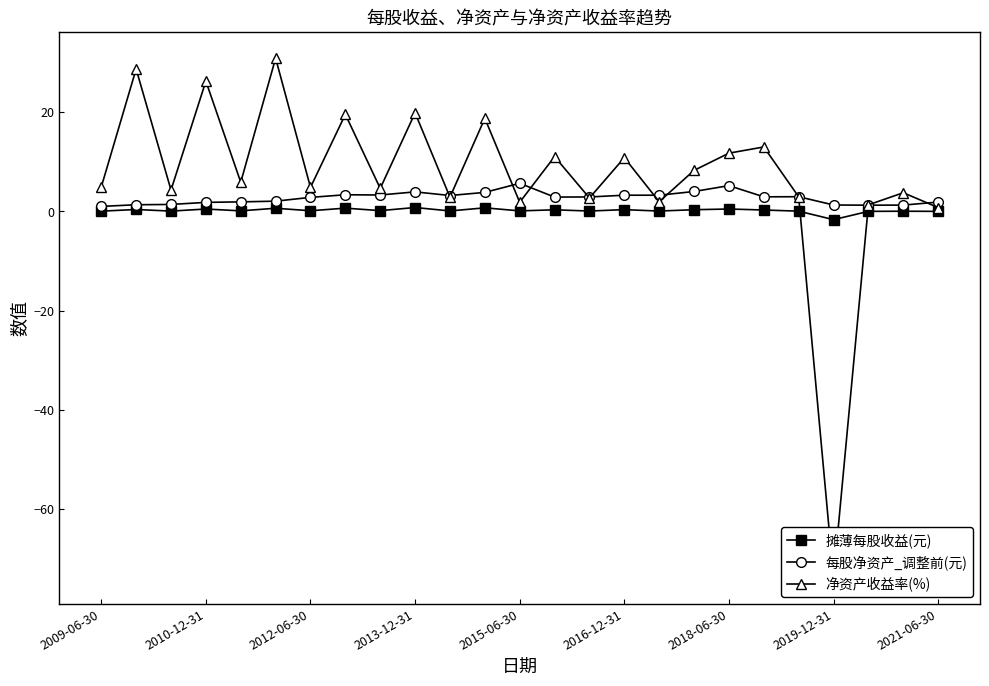

Is it true that 每股净资产_调整前(元) equals 1.0 at 2009-06-30?

True